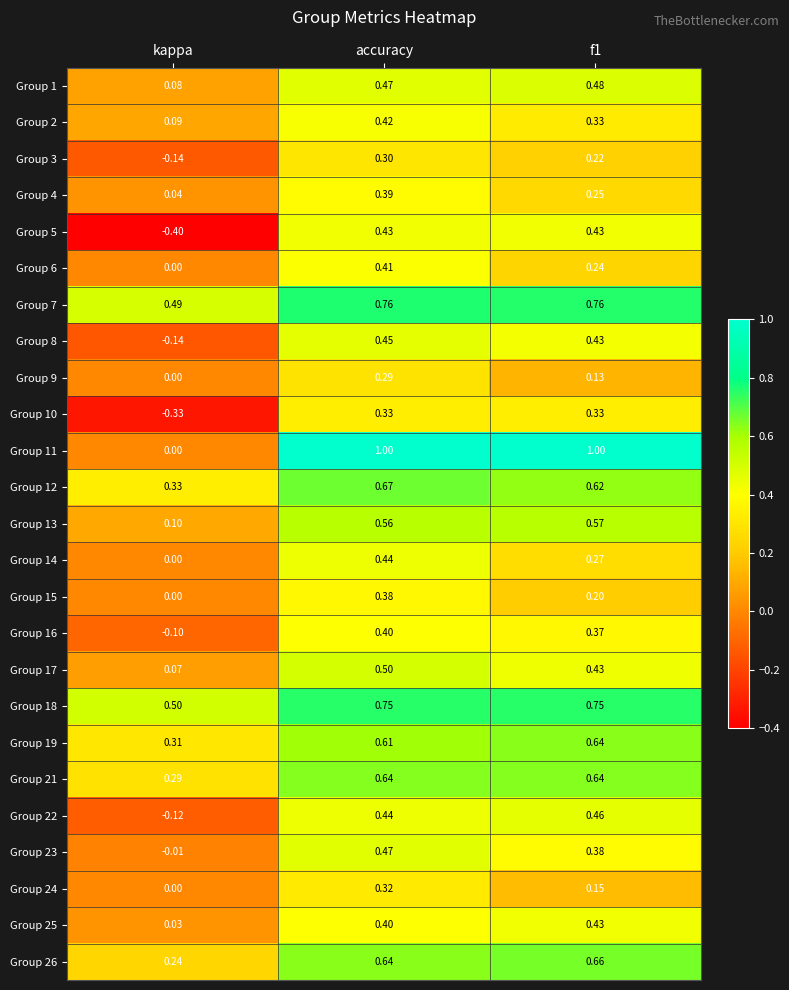

Which series has the widest spread of values?

Group 11